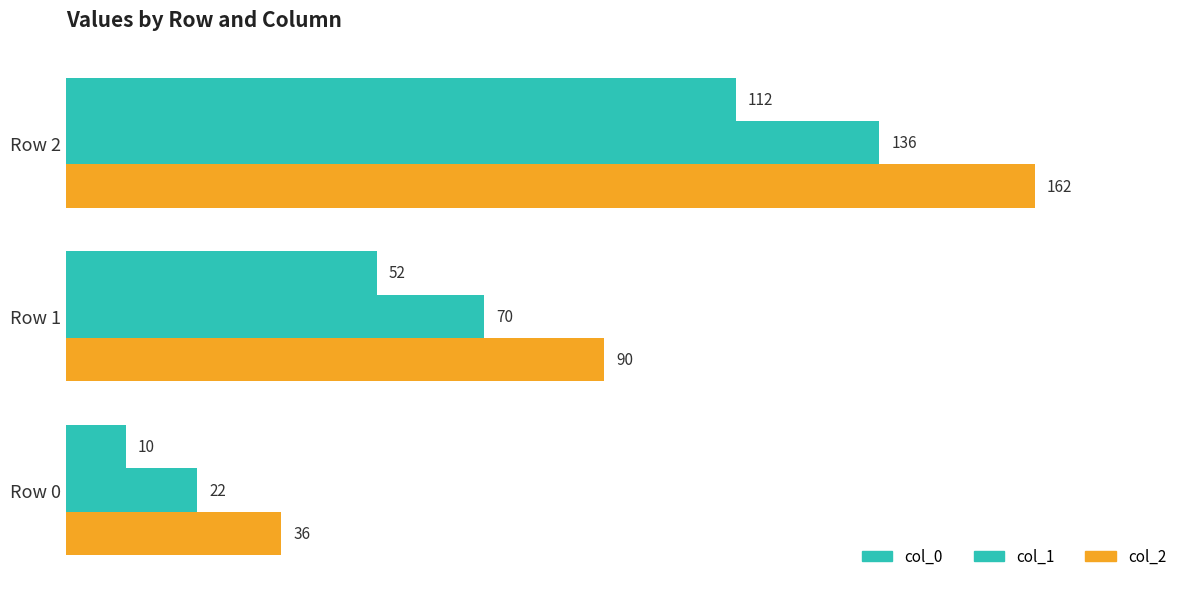

How many data points does each series have?

3